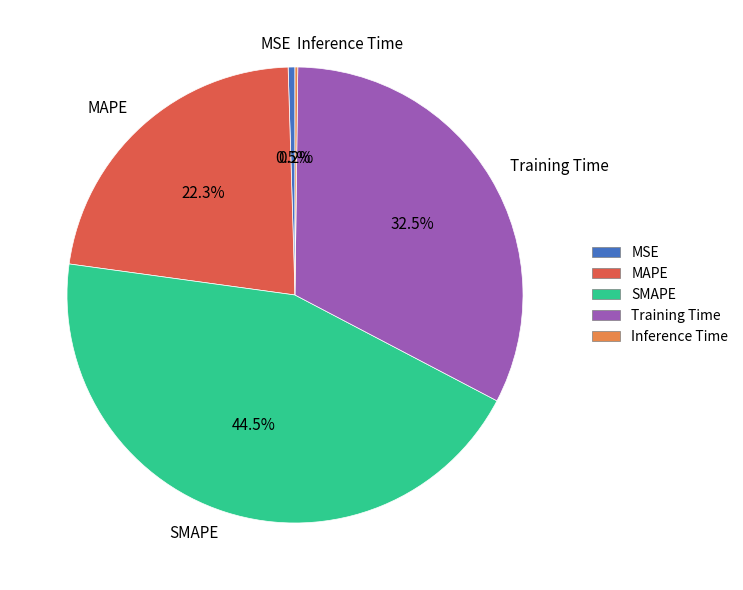

Combined, do SMAPE and MAPE account for over 50%?

Yes